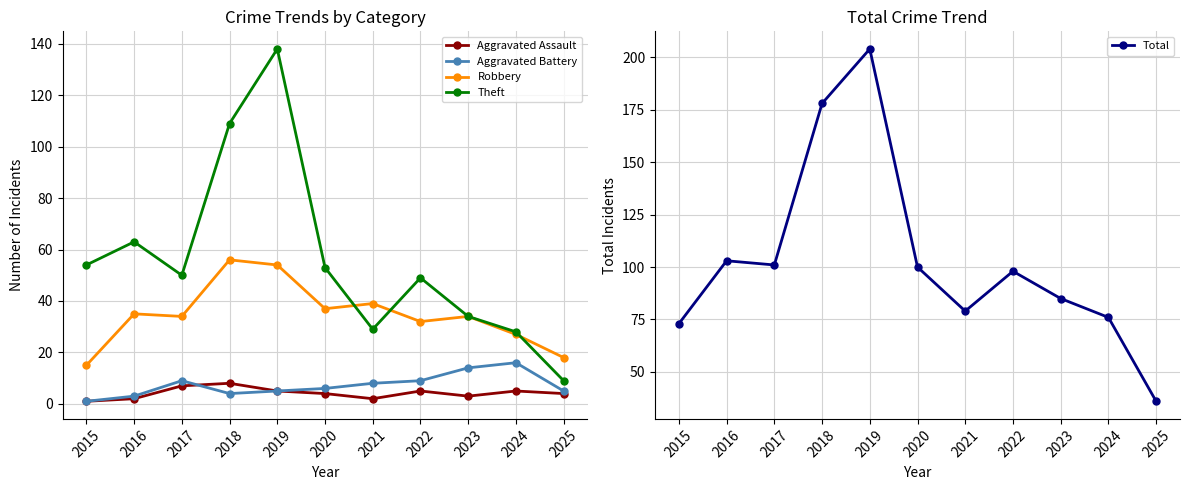

What is the spread (max minus min) of values at 2025?

32